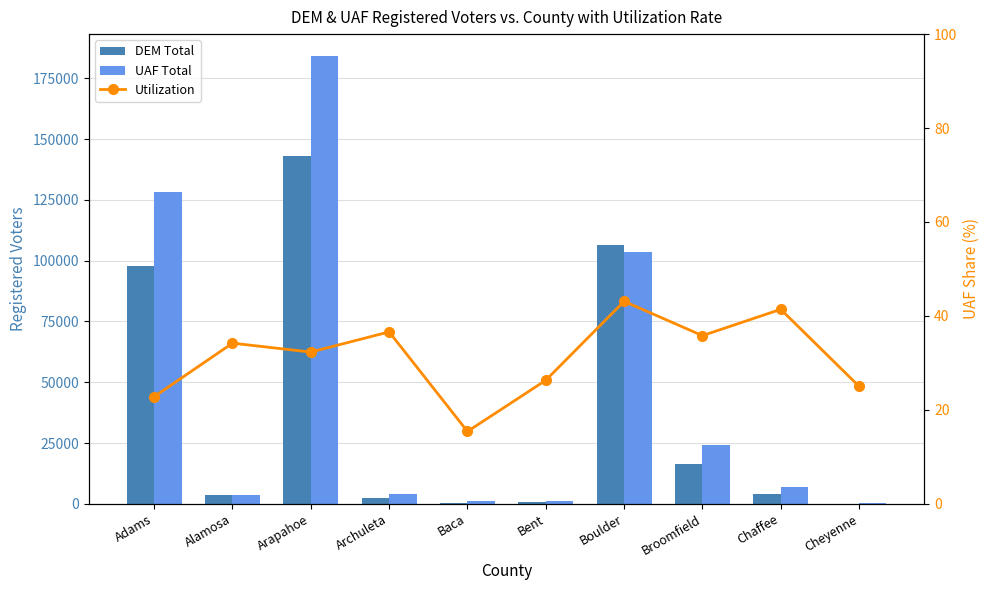

How many values in the UAF Total series exceed 6753?

4